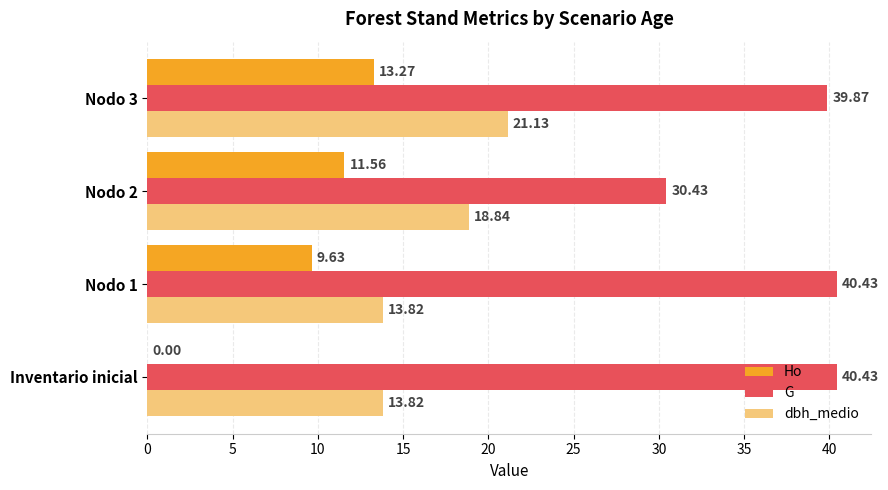

At which category is the sum across all series the highest?

Nodo 3